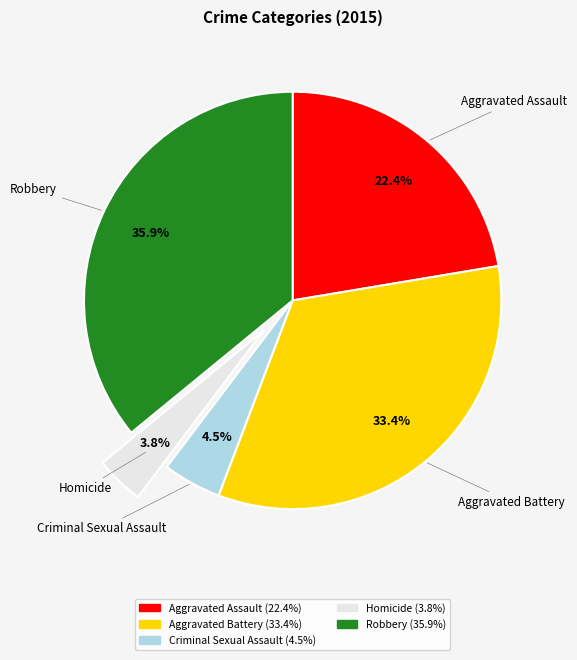

What percentage is the Aggravated Battery slice, to the nearest percent?

33%